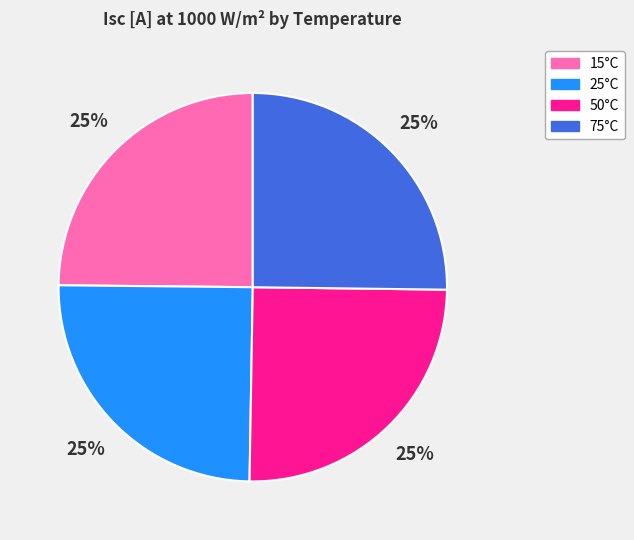

Is it true that 75°C is 25% of the pie?

True